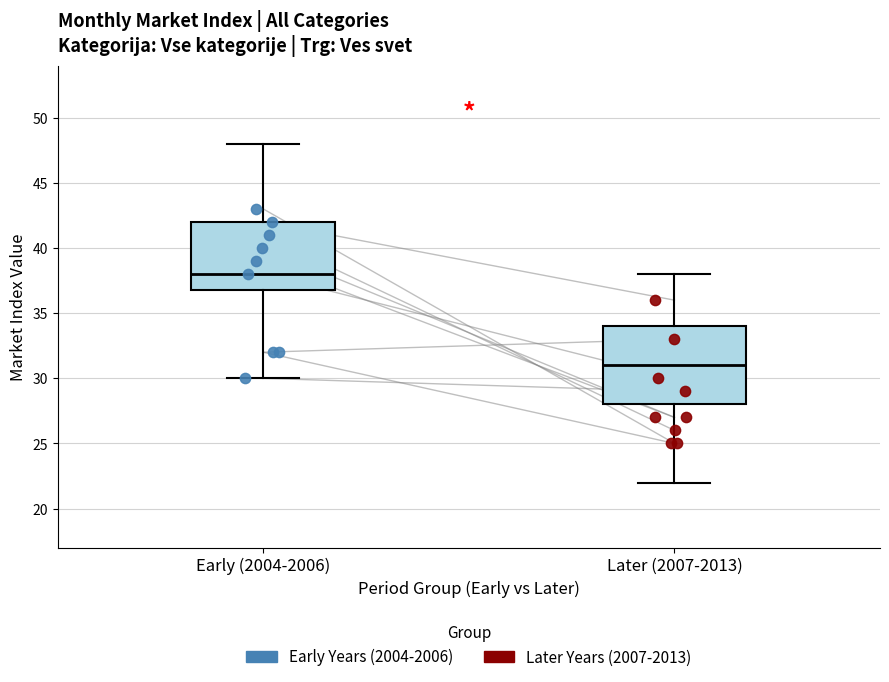

Where does the upper whisker of the box for Later (2007-2013) end on the y-axis? The values are not printed on the chart, so give them approximately, as read against the axis.

38